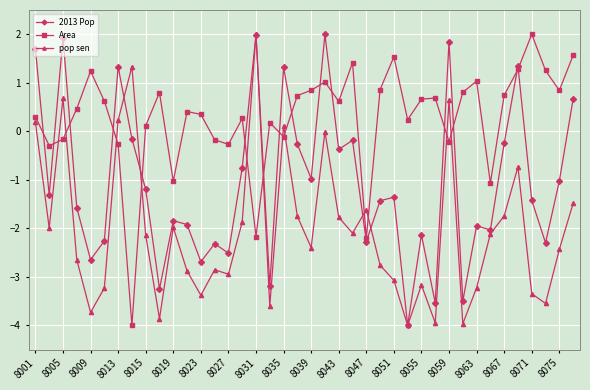

True or false: 2013 Pop has more than 2 interior local peaks.

True